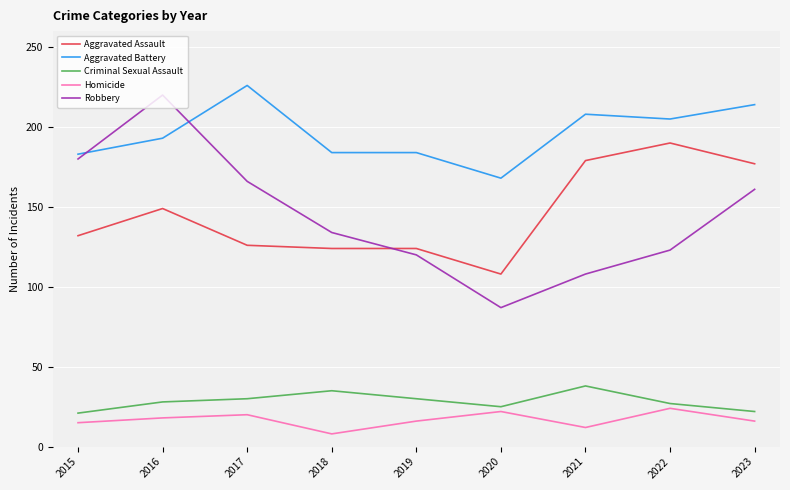

The value of Aggravated Assault at 2016 is 235. True or false?

False